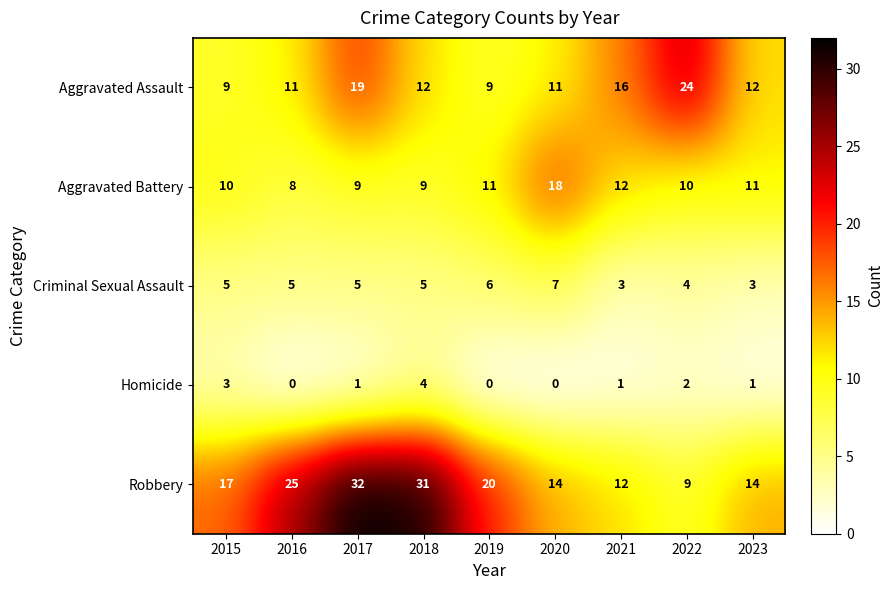

What is the difference between the Robbery values at 2023 and 2018?

17